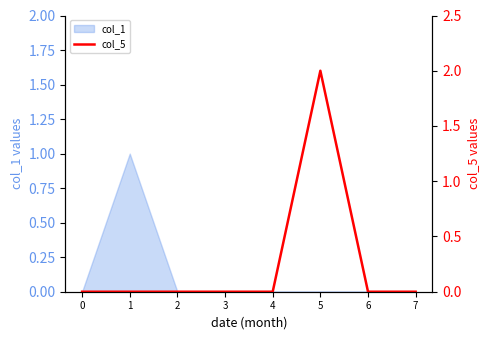

How many lines are shown in the chart?

1